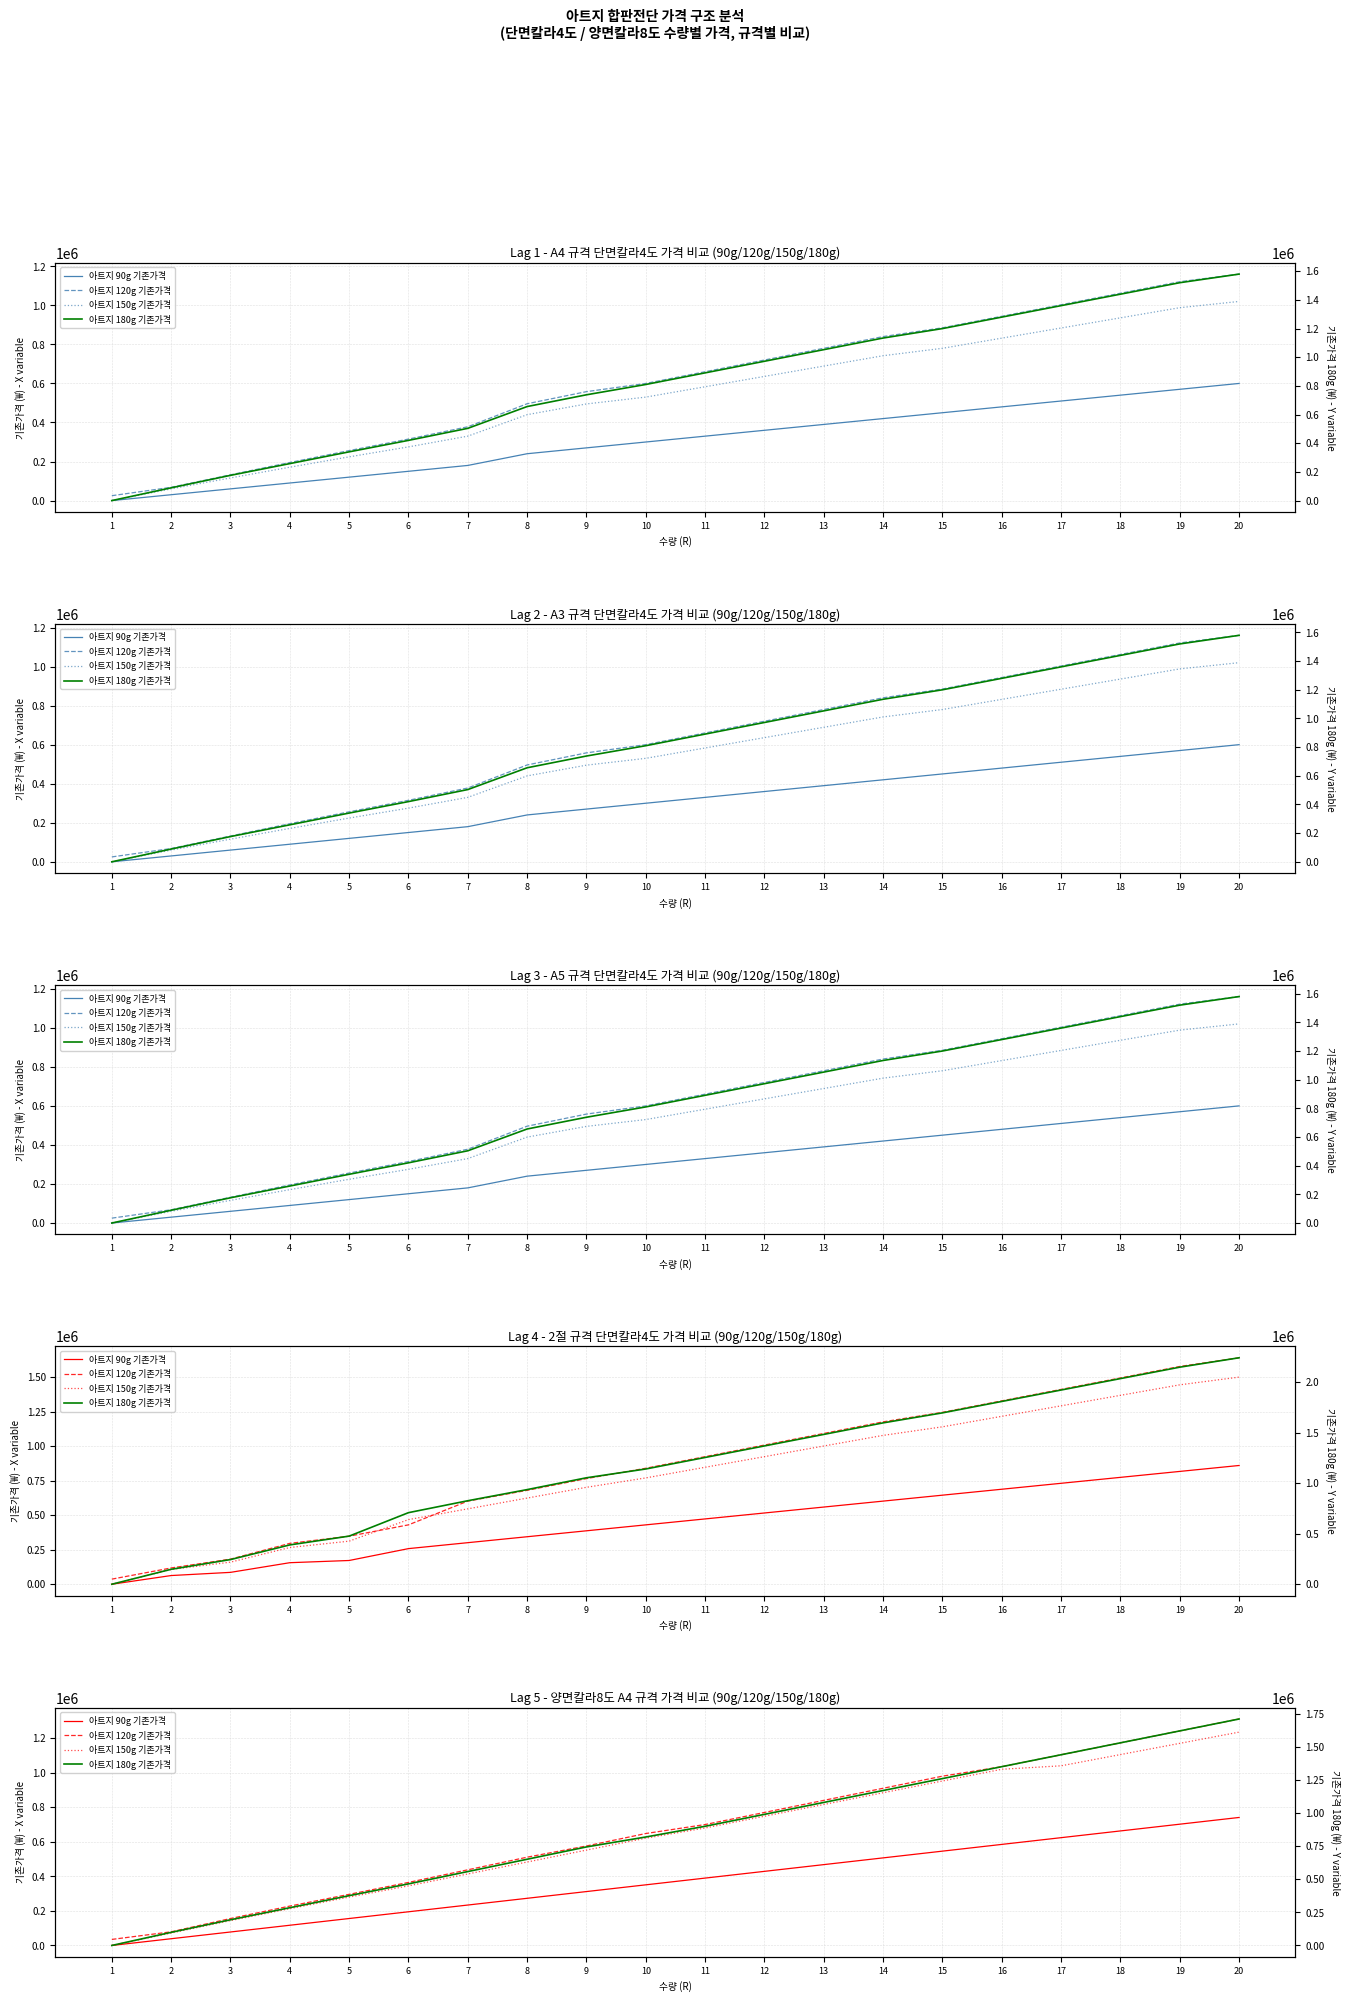

At how many categories does at least one series exceed 1588363?

2